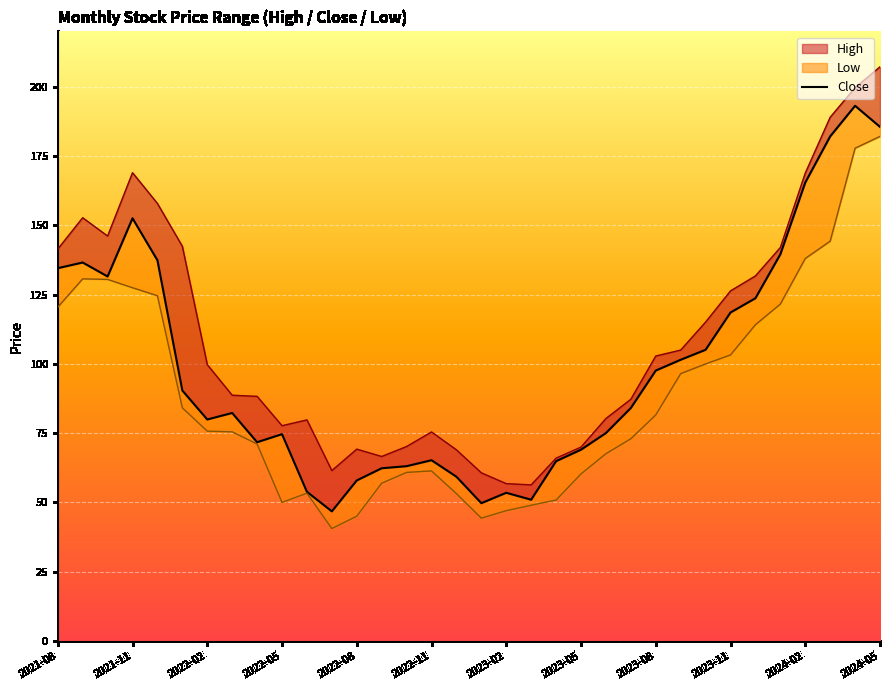

Where is the data nearest to the value 119?

2023-11